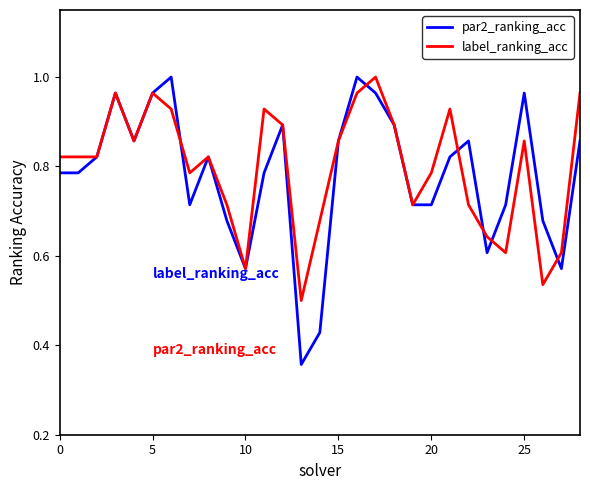

Which series has the largest total across all categories?

label_ranking_acc